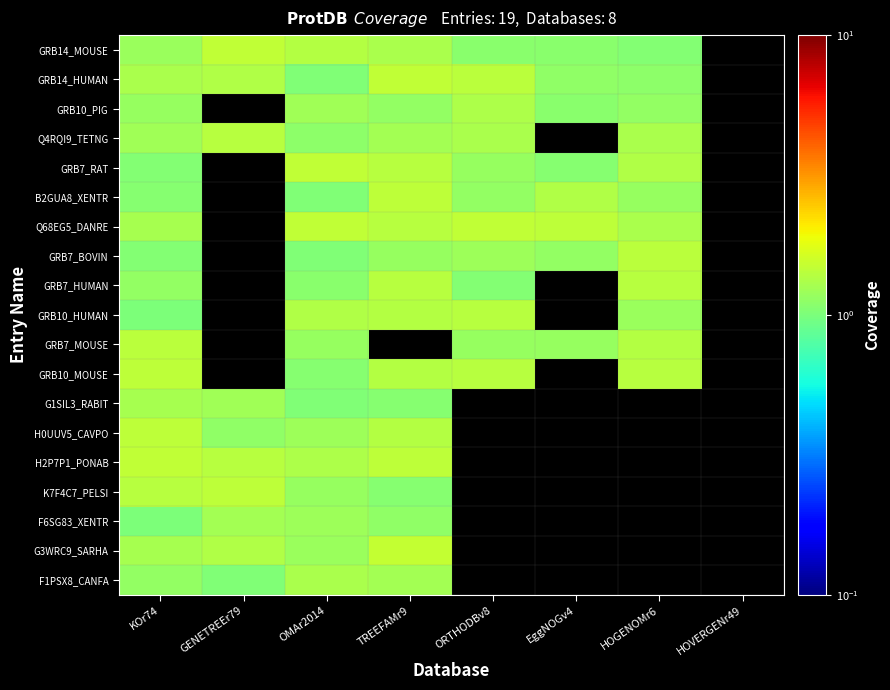

At how many categories does at least one series exceed 0?

7